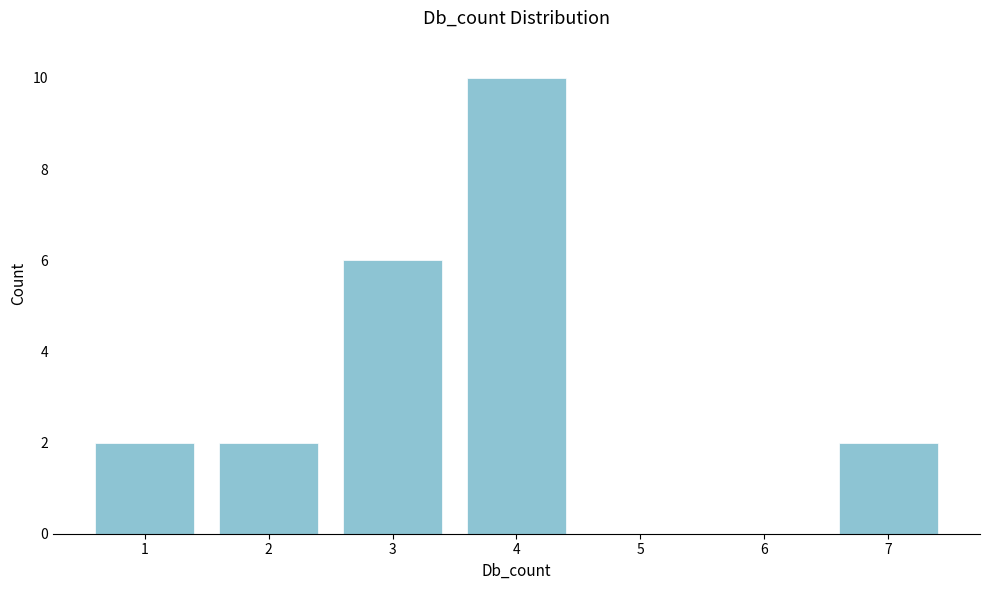

Reading right to left, list all the values displayed in this chart.

7=2	6=0	5=0	4=10	3=6	2=2	1=2